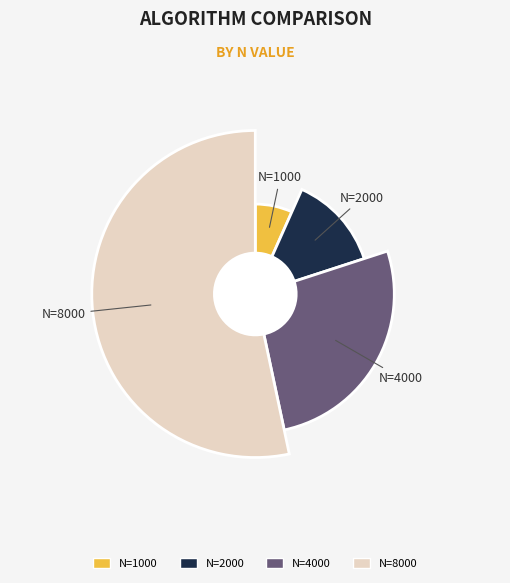

True or false: N=1000 accounts for 7% of the total.

True